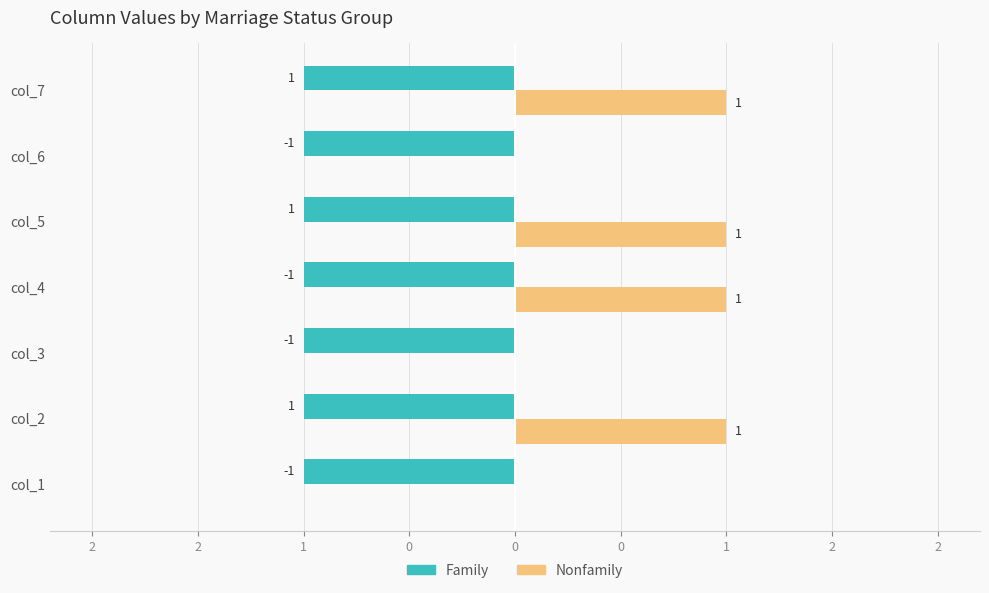

What are all the series names shown in the legend?

Family, Nonfamily